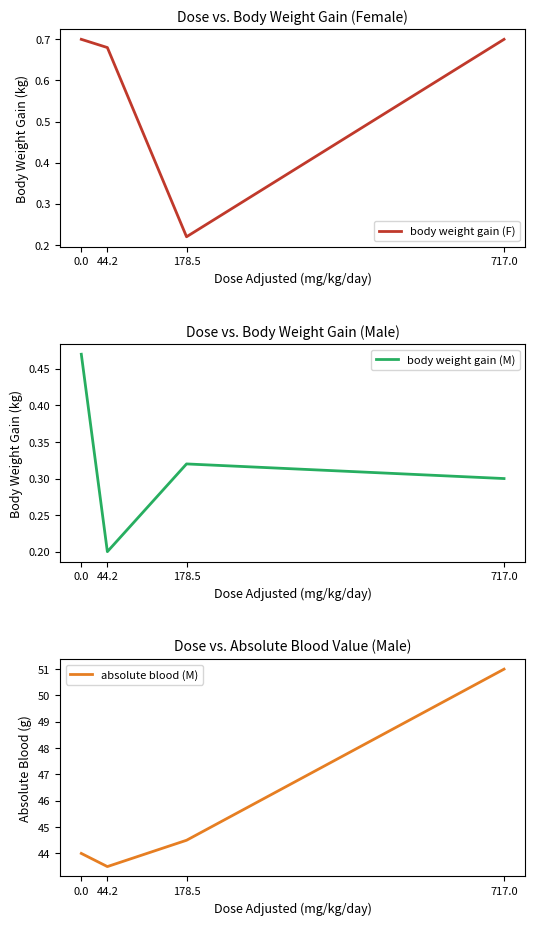

True or false: body weight gain (F) has more than 0 points higher than both neighbors.

False